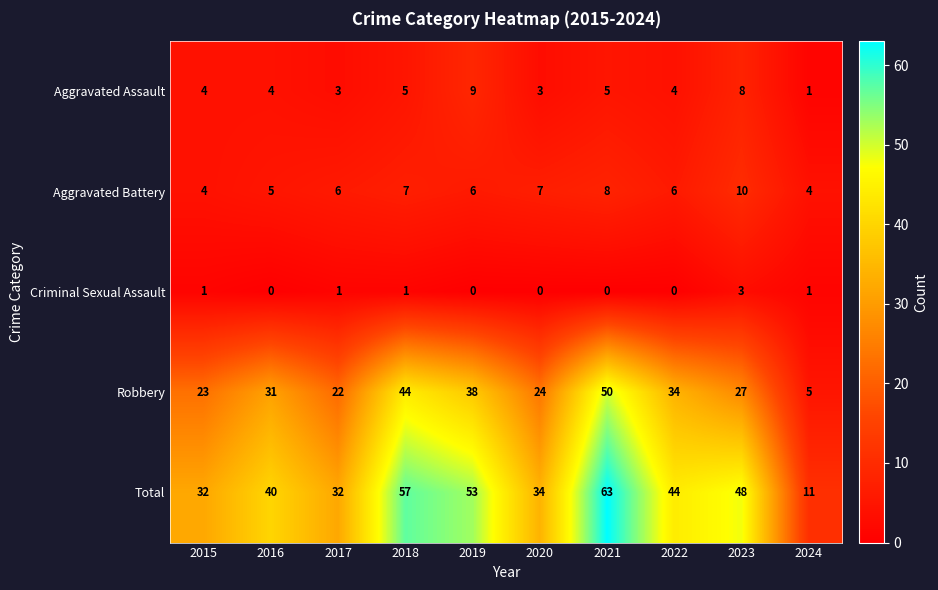

At which label does Criminal Sexual Assault reach its peak?

2023